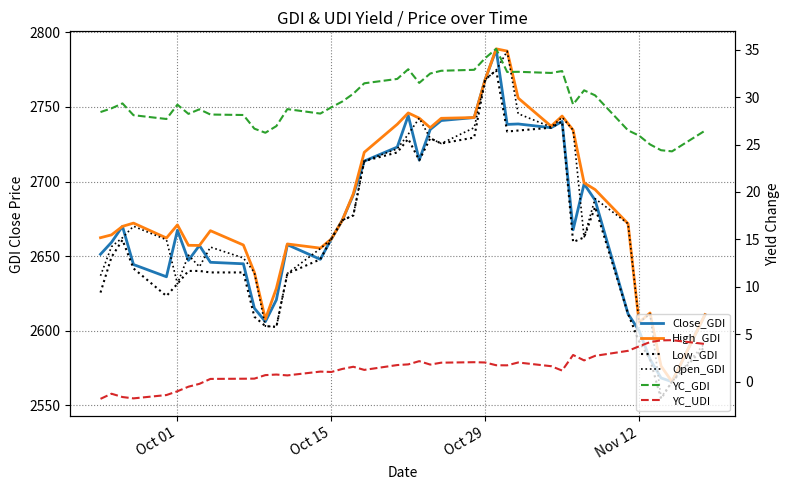

What is the value of the Low_GDI point at the 3rd from the left?

2660.8